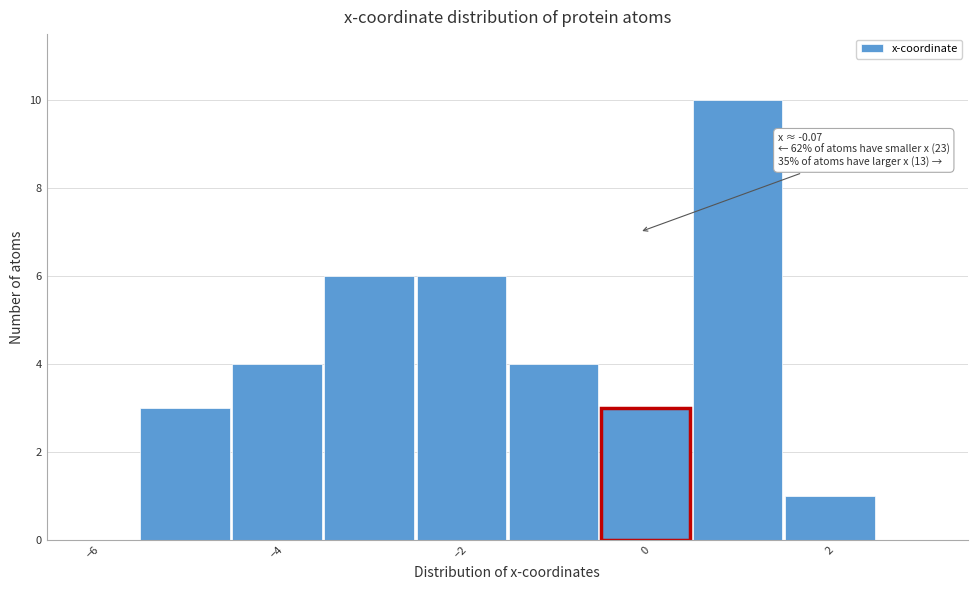

Which range on the x-axis has the tallest bar?

0.5 to 1.5